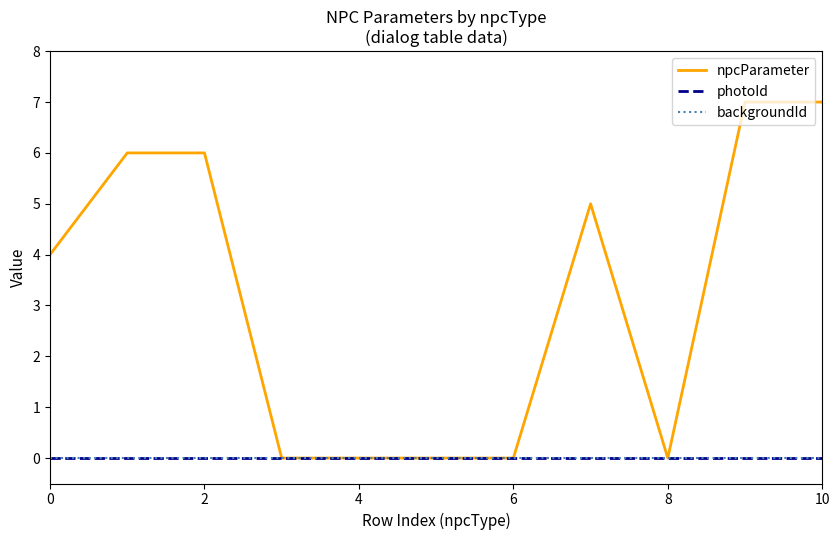

How many lines are shown in the chart?

3